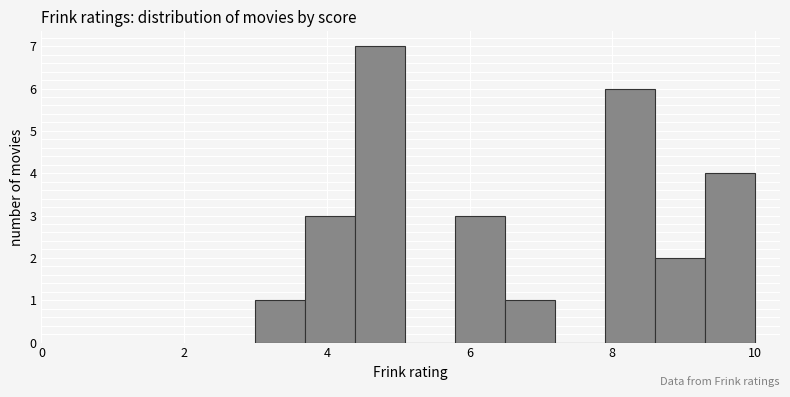

Around what value on the x-axis is the tallest bar? Give the approximate position of its centre, as read against the axis.

4.8